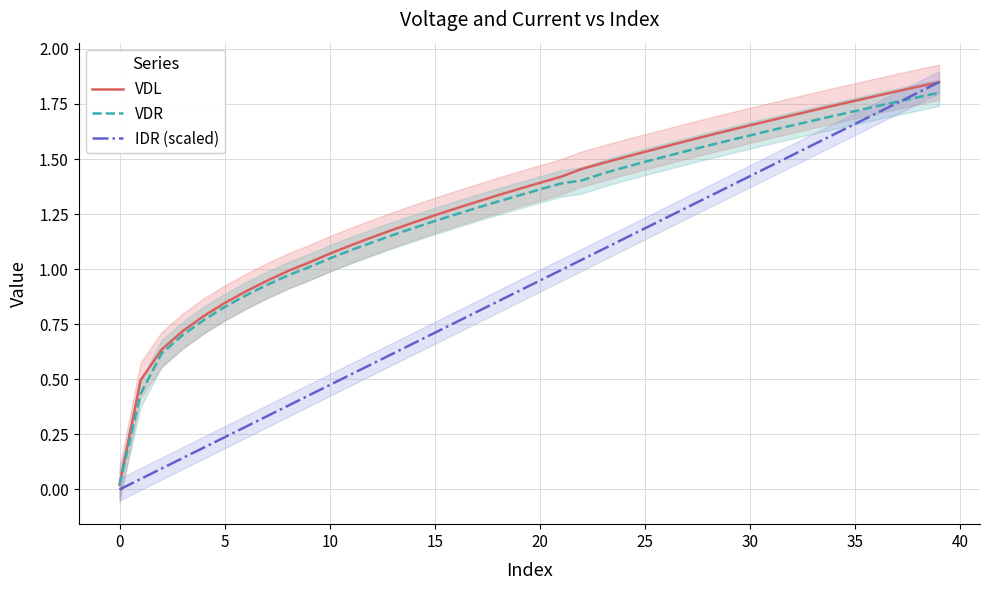

How many data points in VDR are less than 1?

9